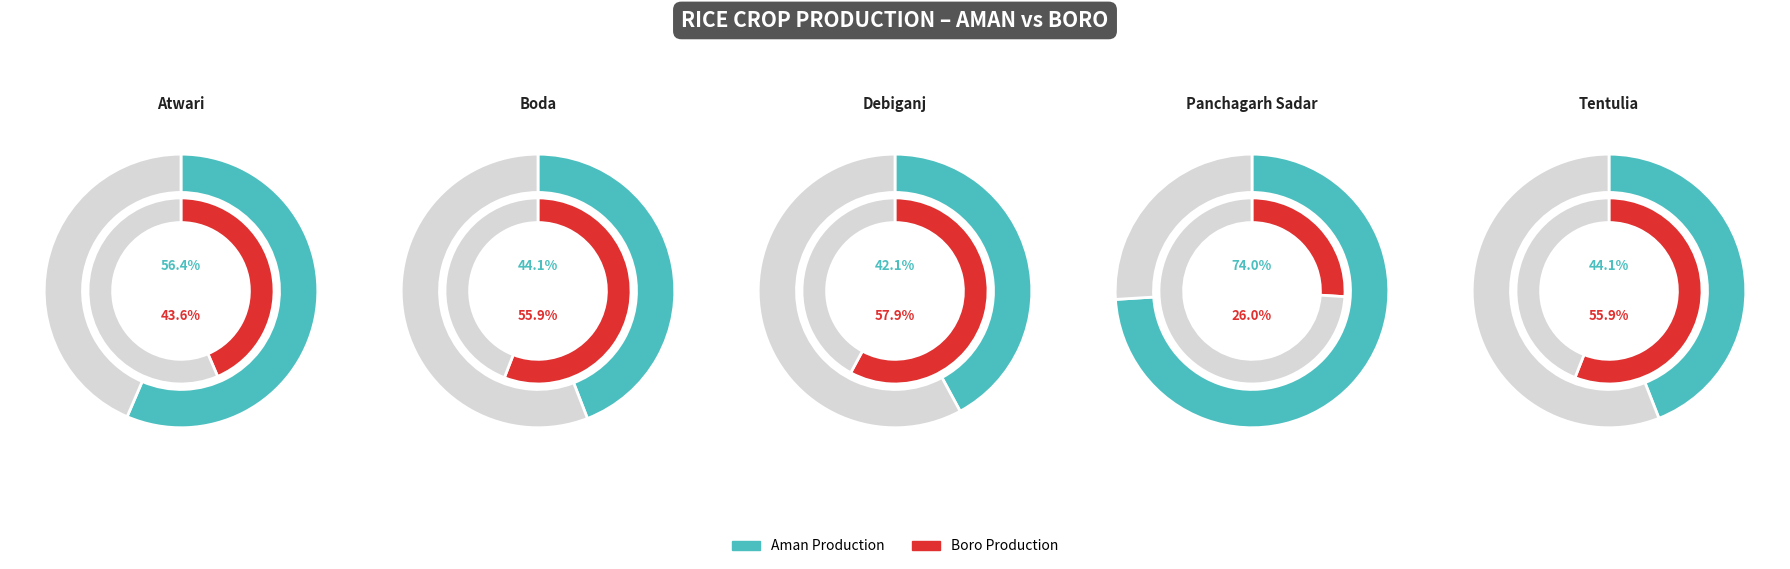

How many slices are in this pie chart?

5